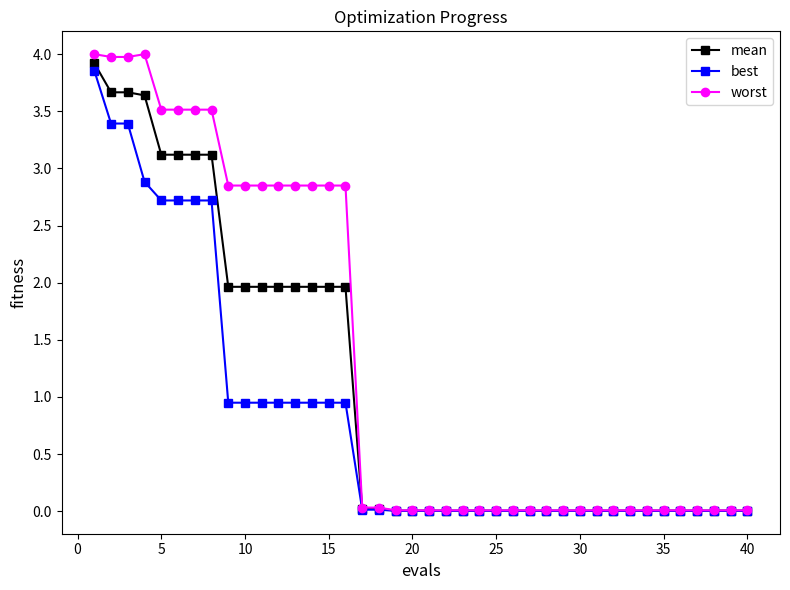

What is the maximum value for worst?

4.0